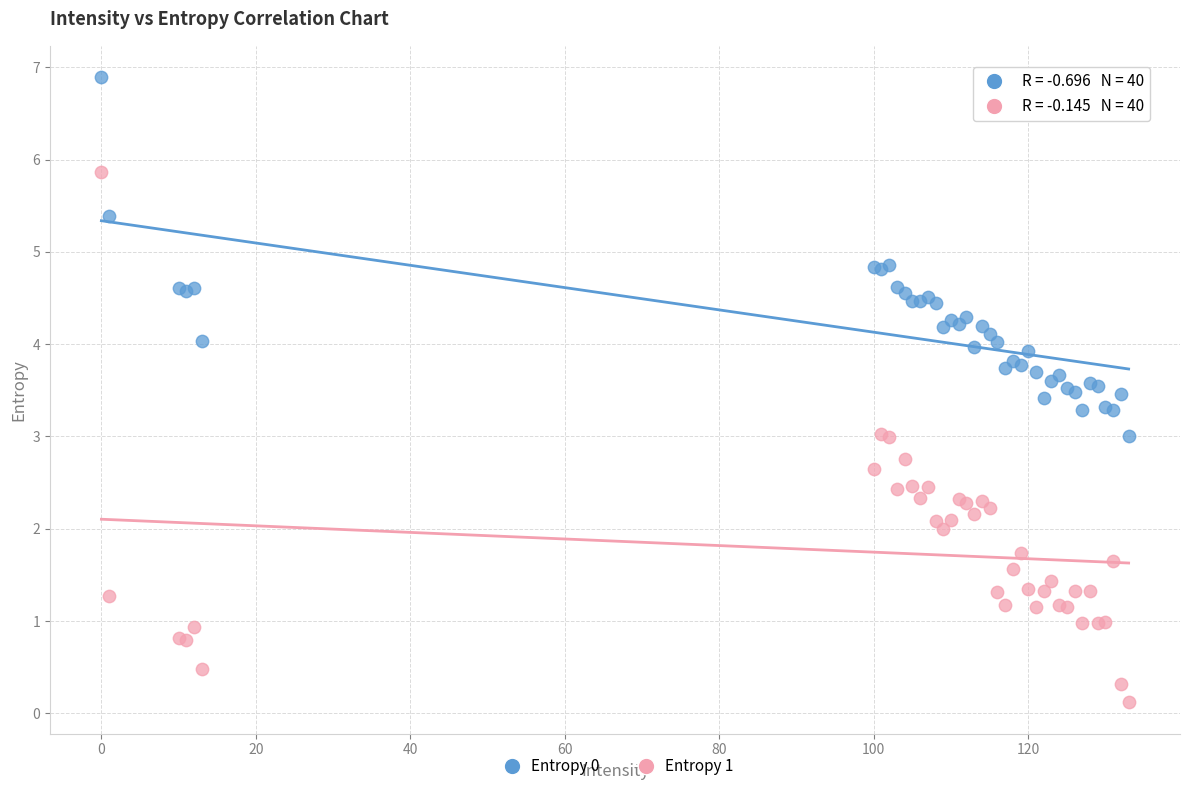

What are all the series names shown in the legend?

Entropy 0, Entropy 1